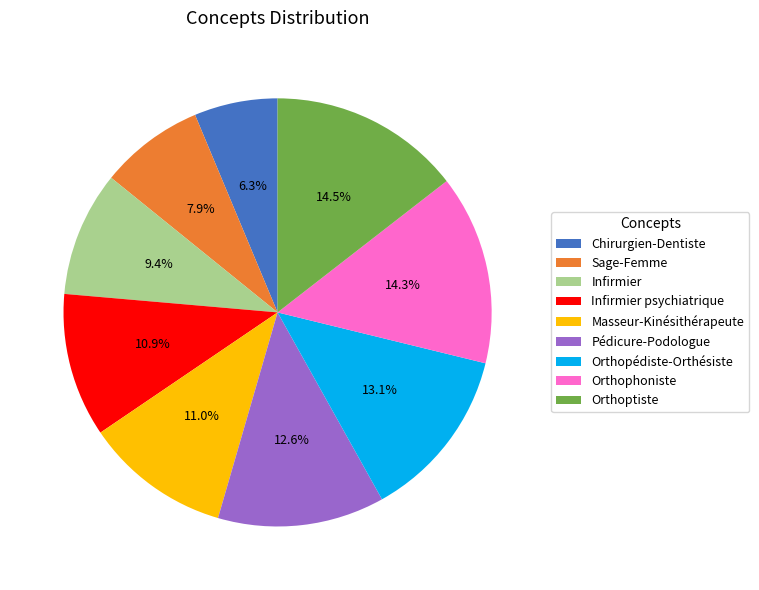

The Pédicure-Podologue slice represents 24% of the pie. True or false?

False